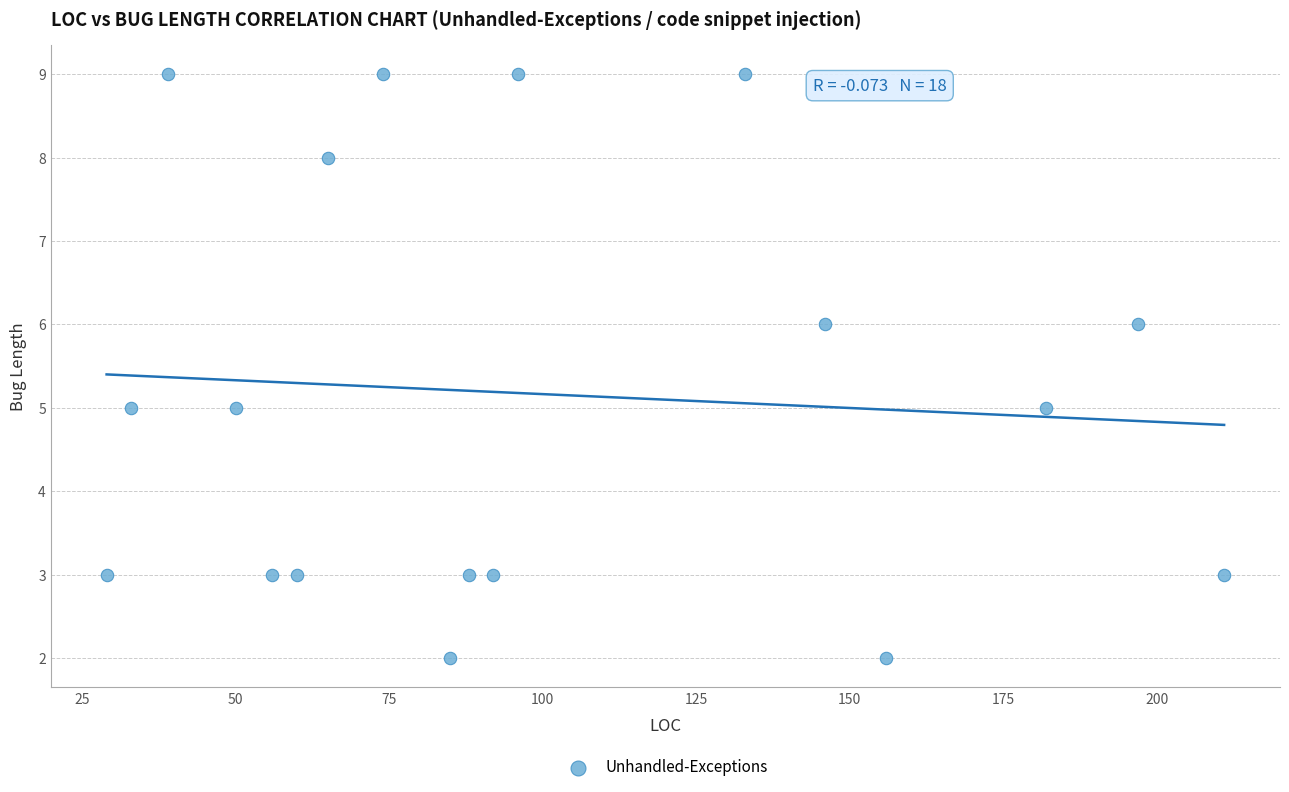

What is the range of Y values (max minus min)?

7